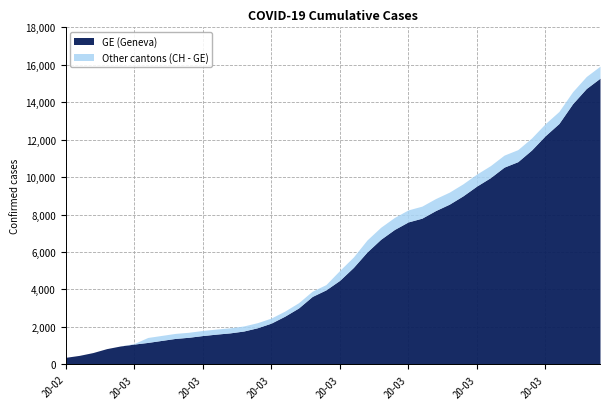

The value of GE at 2020-03-30 is 11444. True or false?

True